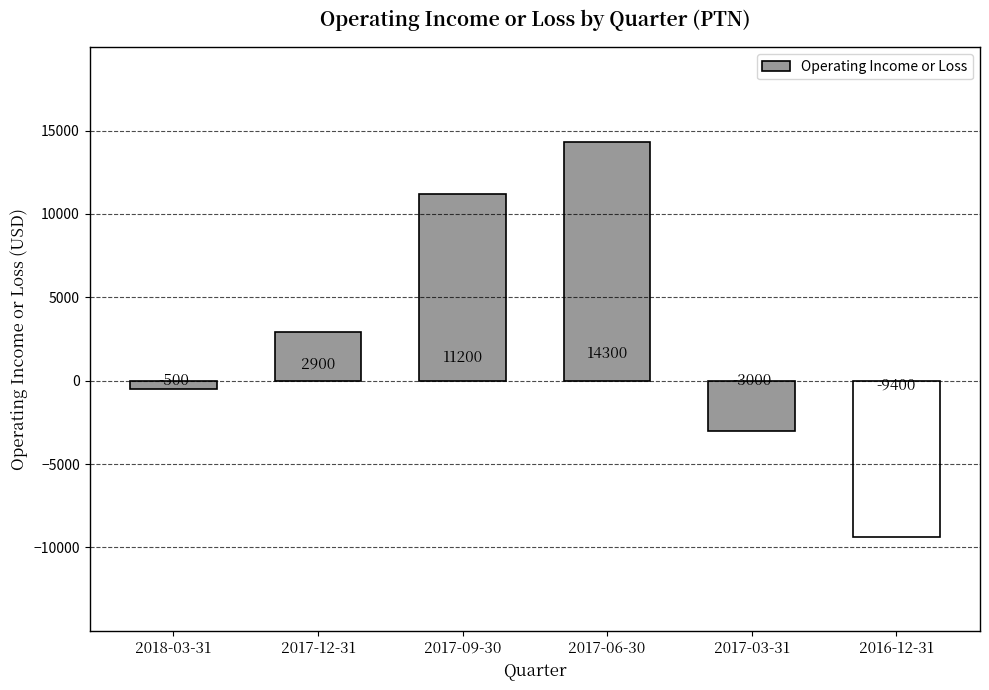

Rank the categories by value from lowest to highest.

2016-12-31, 2017-03-31, 2018-03-31, 2017-12-31, 2017-09-30, 2017-06-30